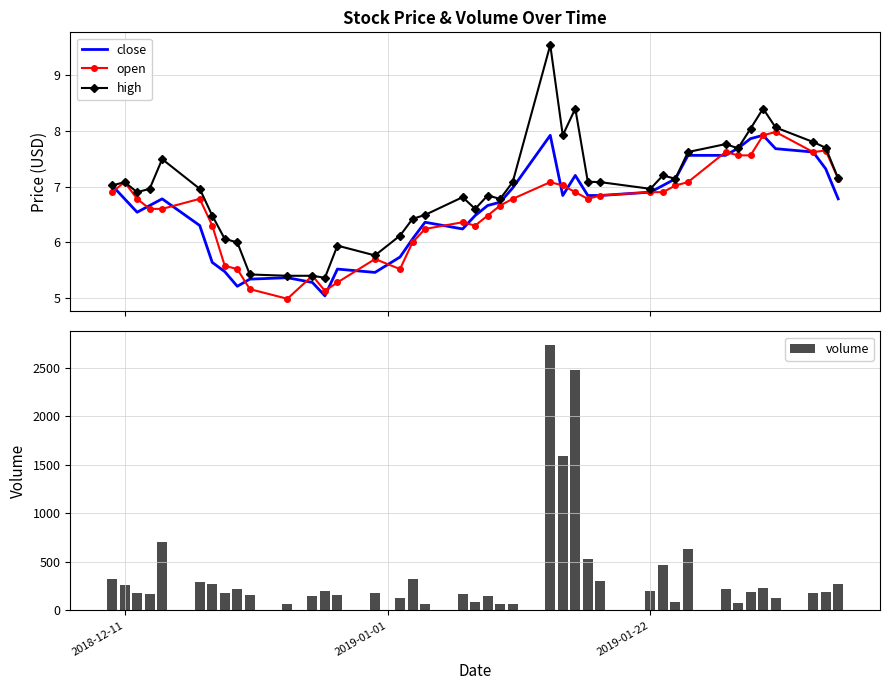

What is the lowest value of the high series?

5.4